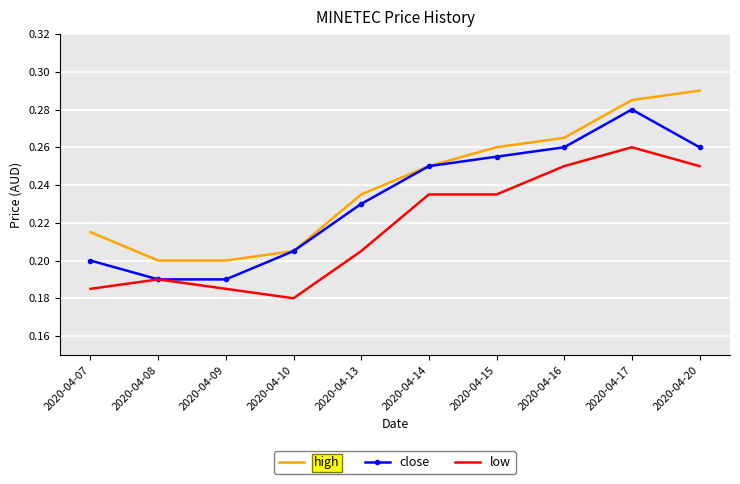

Rank the series by their maximum value, from highest to lowest.

high, close, low